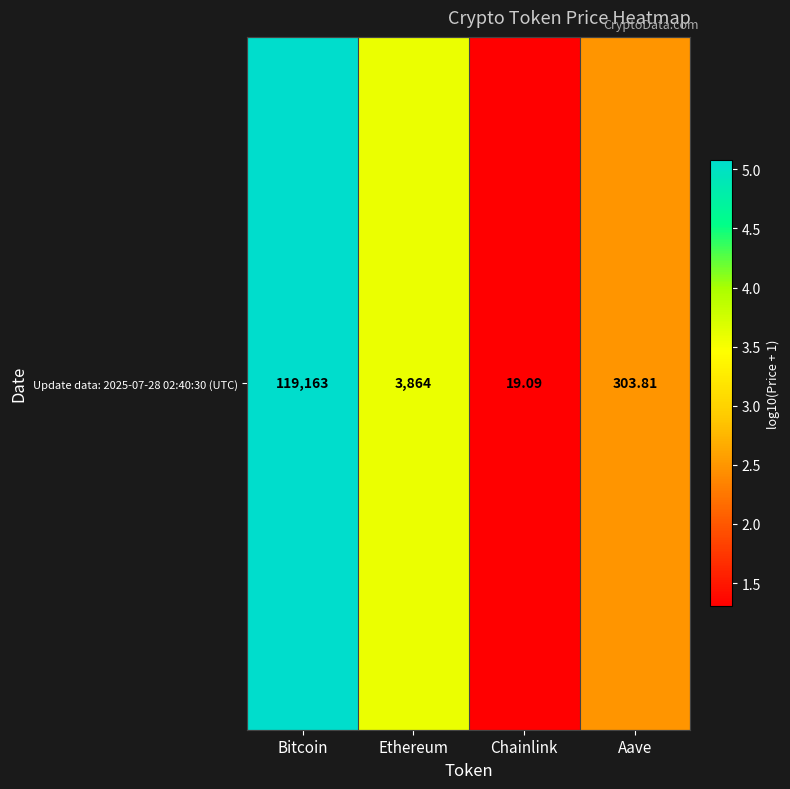

Reading left to right, transcribe all the data shown in this chart.

Bitcoin=5.1	Ethereum=3.6	Chainlink=1.3	Aave=2.5